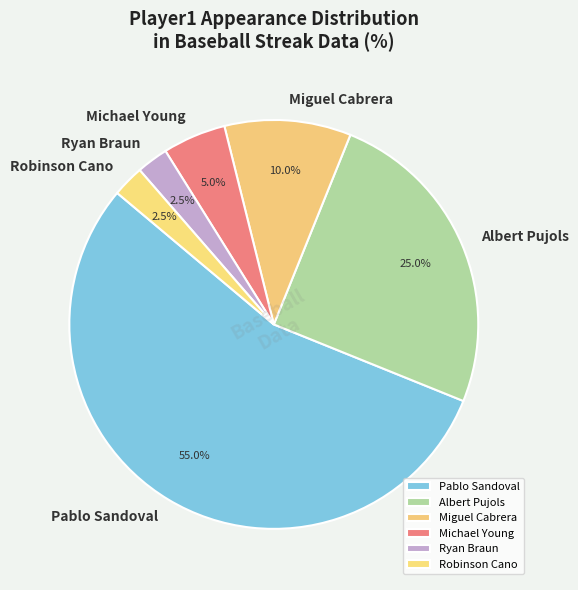

To the nearest percent, what percentage of the pie is Albert Pujols?

25%